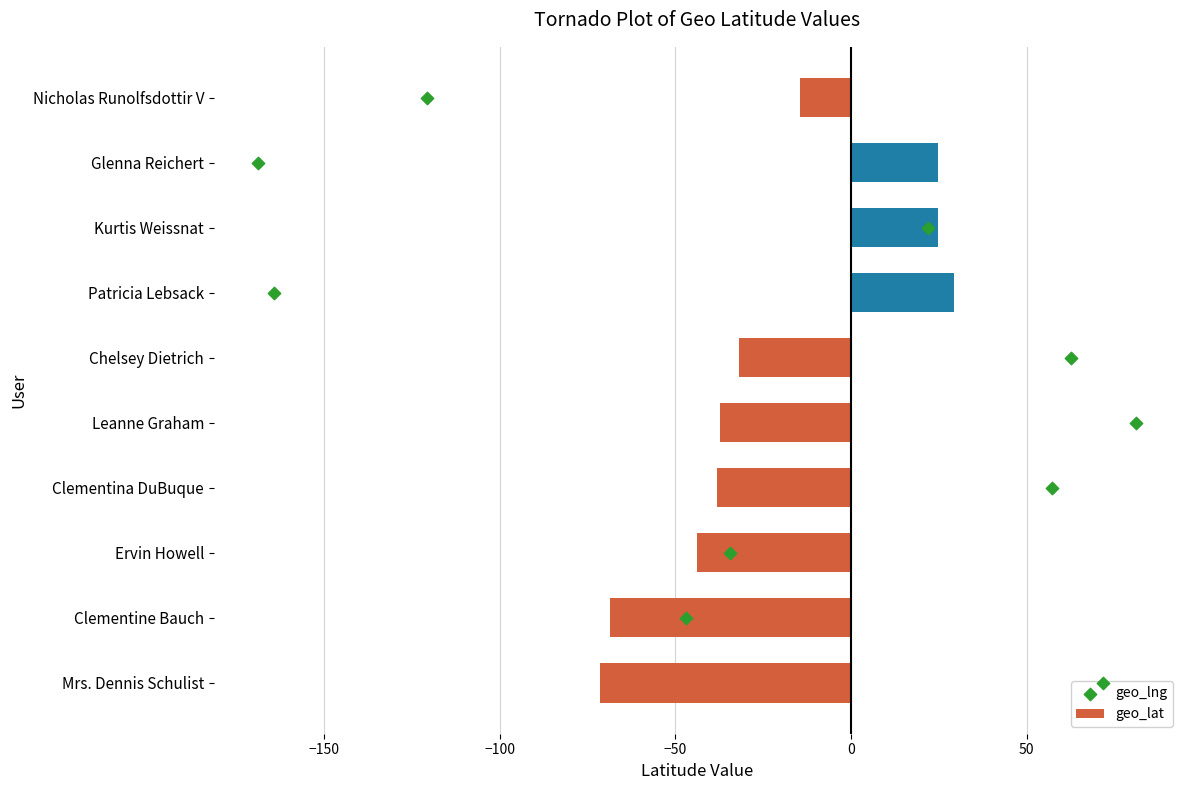

What is the highest value of the geo_lat series?

29.5